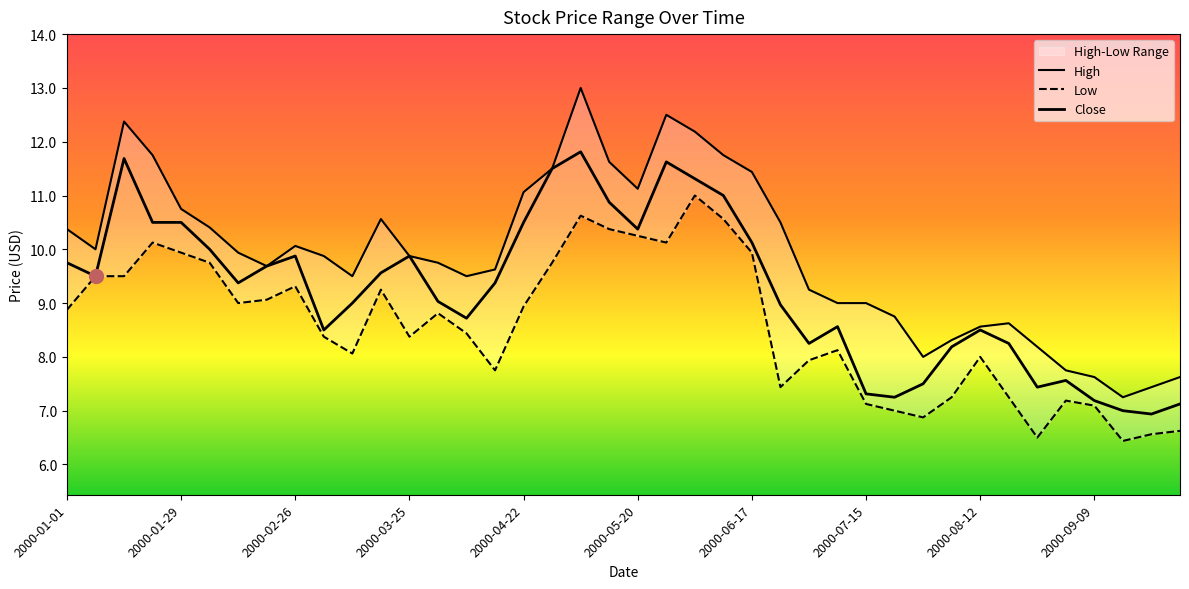

Between 11 and 31, which series saw the biggest shift?

High